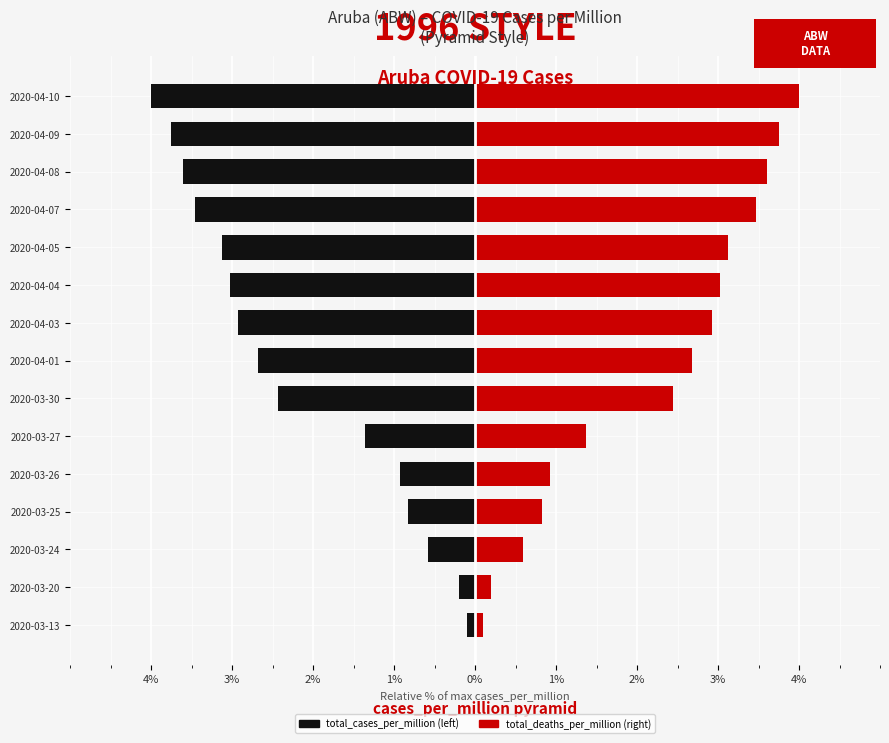

Rank the series at 2020-03-25 from highest to lowest value.

total_deaths_per_million, total_cases_per_million